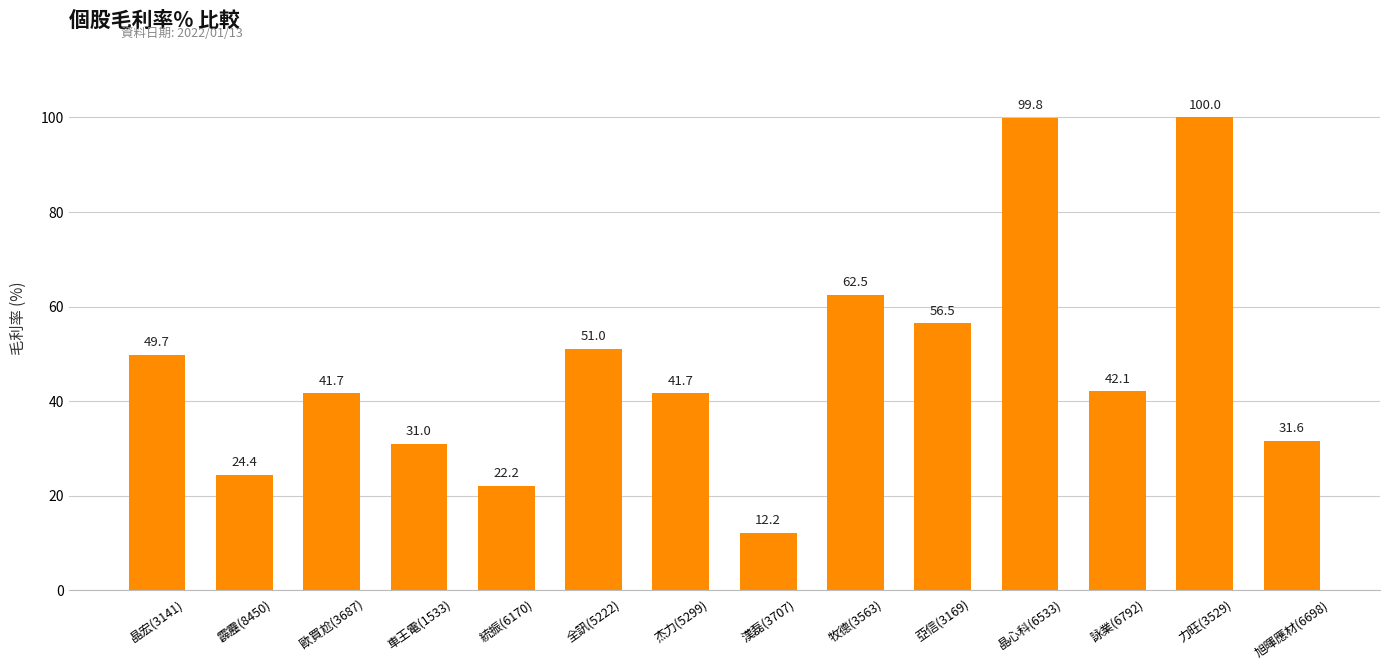

What is the difference between the values at 杰力(5299) and 力旺(3529)?

58.3